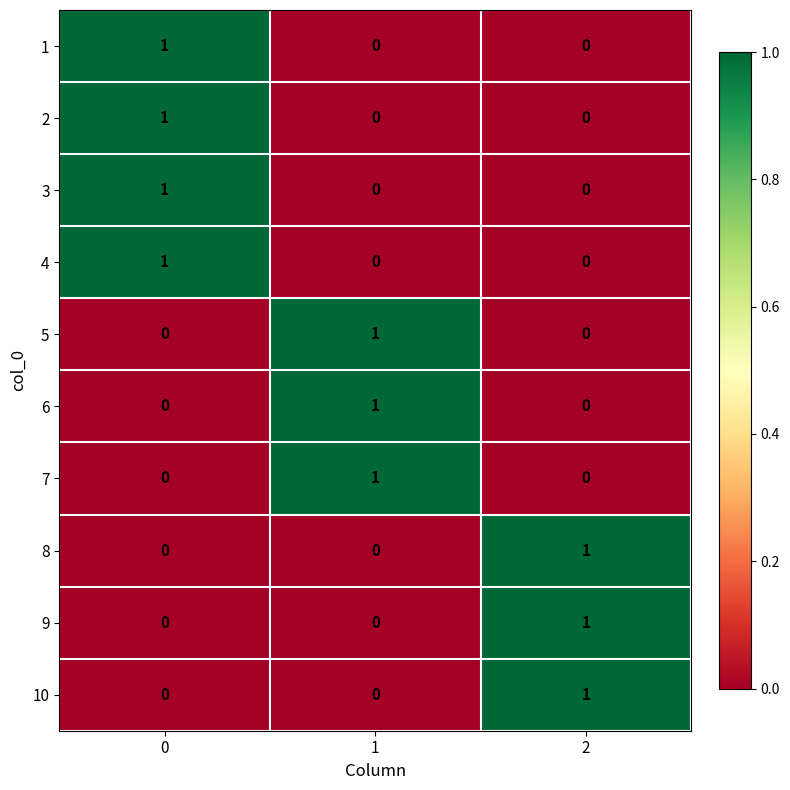

What is the total value across all series at 1?

3